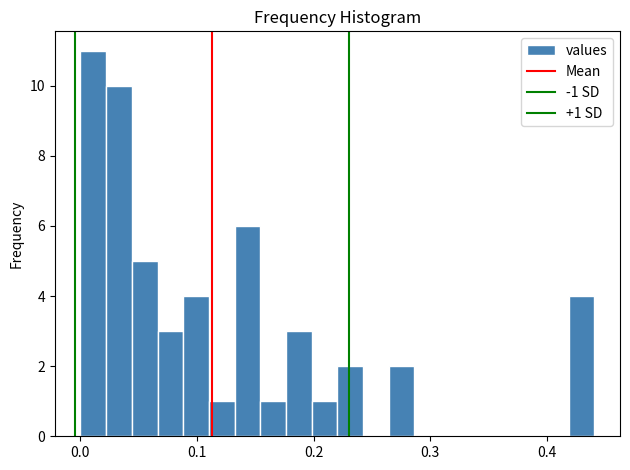

Read against the x-axis, roughly where is the centre of the tallest bar?

0.01